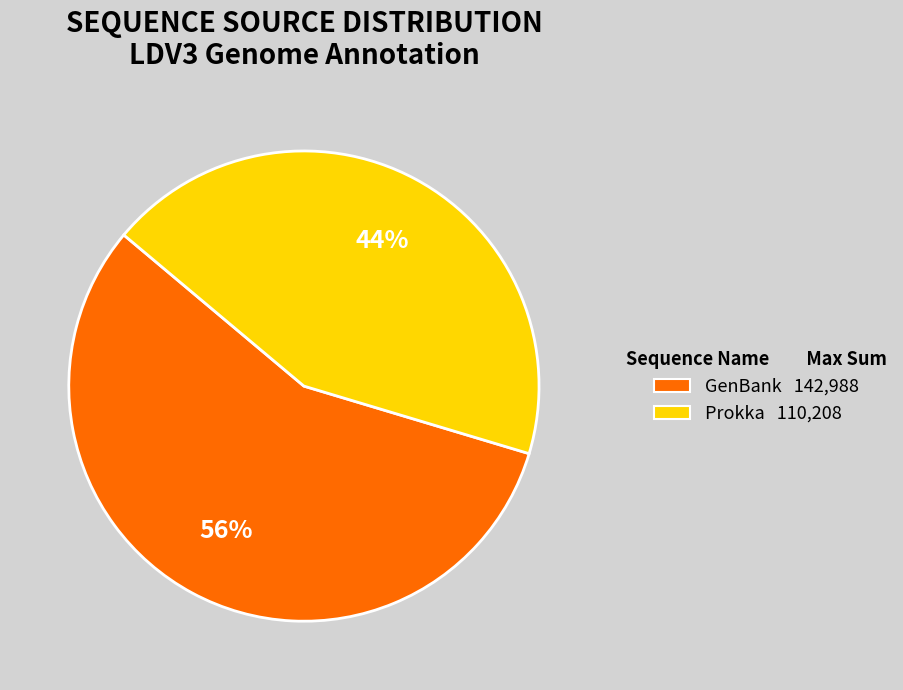

What is the largest slice in the pie chart?

GenBank